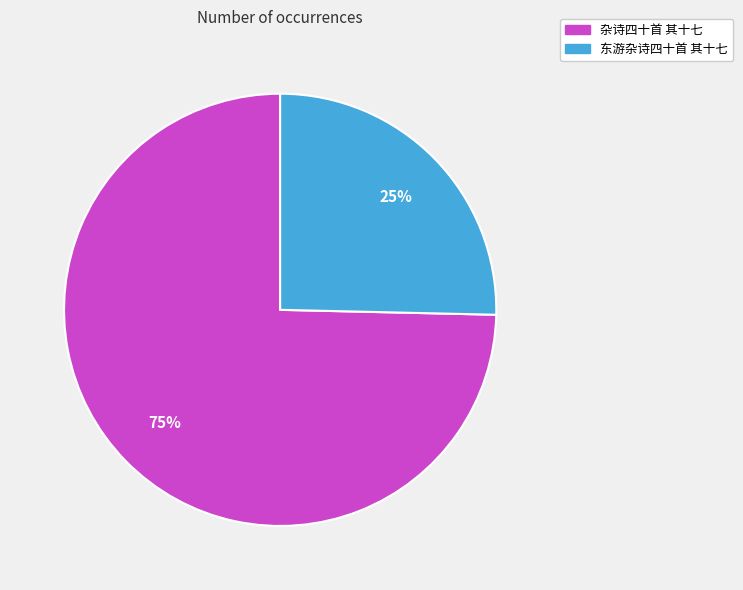

To the nearest percent, what percentage of the pie is 东游杂诗四十首 其十七?

25%